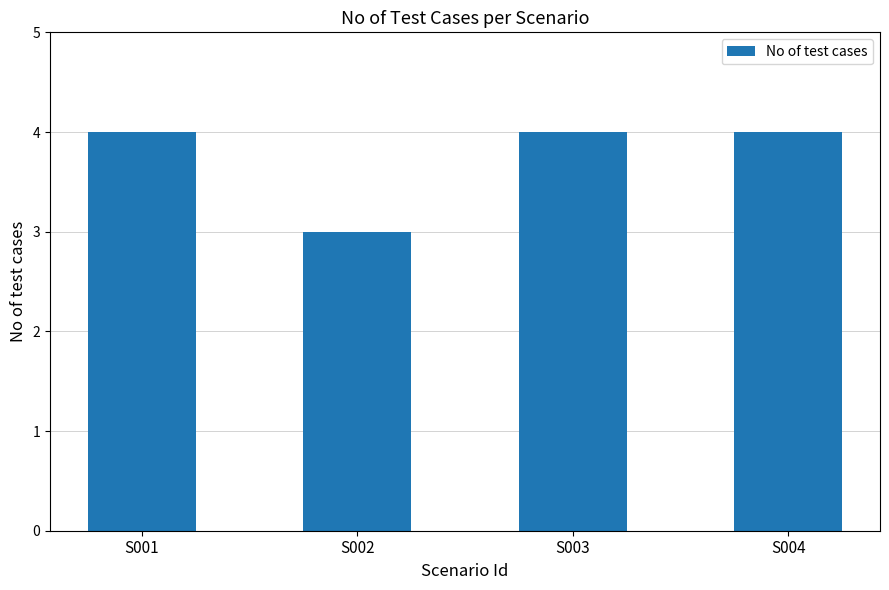

What is the sum of all values?

15